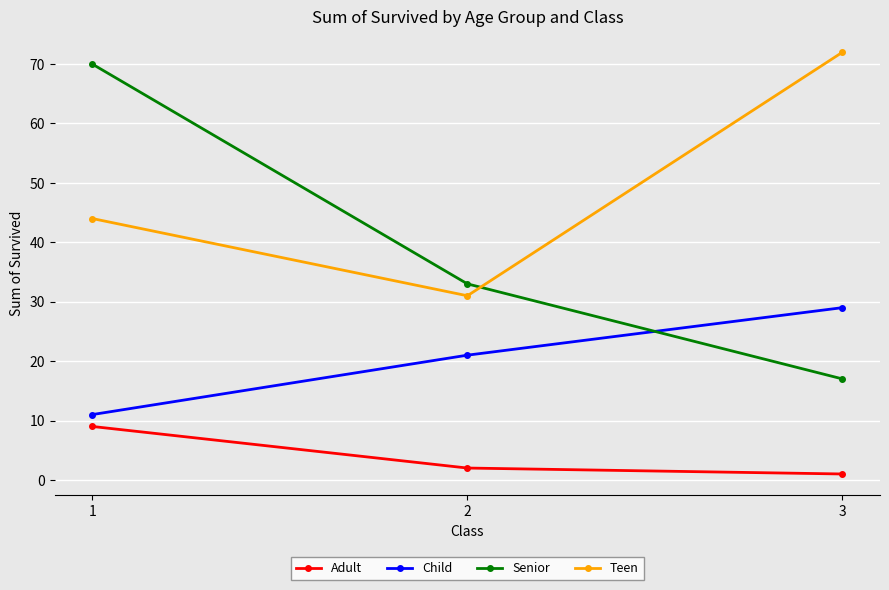

Reading left to right, transcribe all the data shown in this chart.

Adult: 9	2	1
Child: 11	21	29
Senior: 70	33	17
Teen: 44	31	72